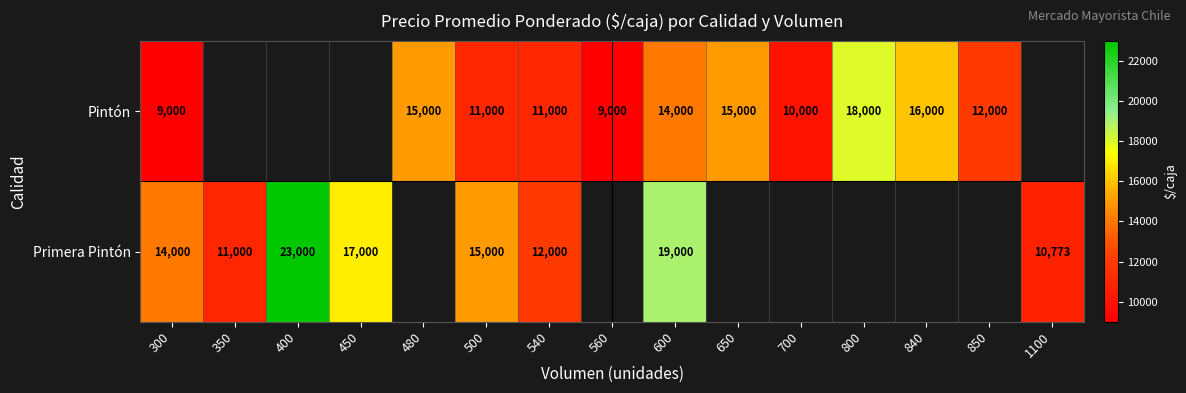

What is the smallest value displayed?

9000.0